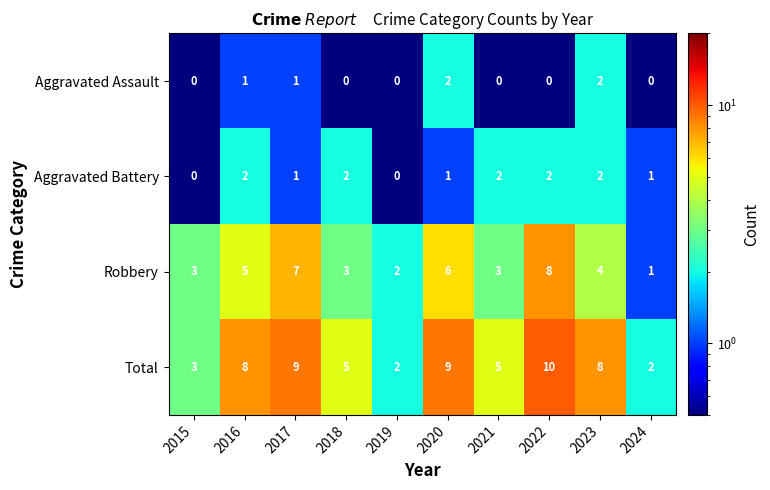

Which series has the largest total across all categories?

Total